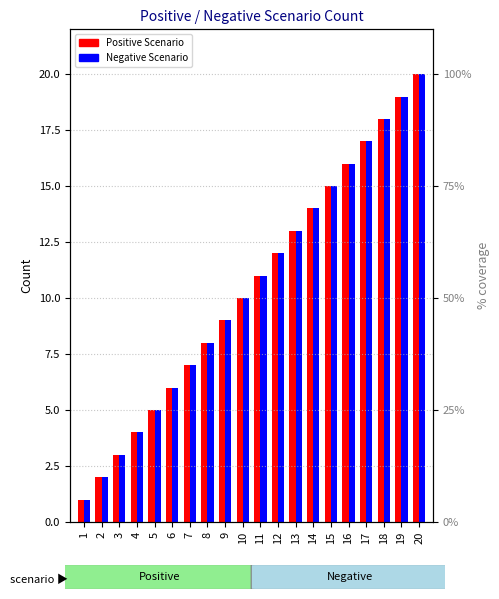

Between 12 and 14, which series saw the biggest shift?

Positive Scenario